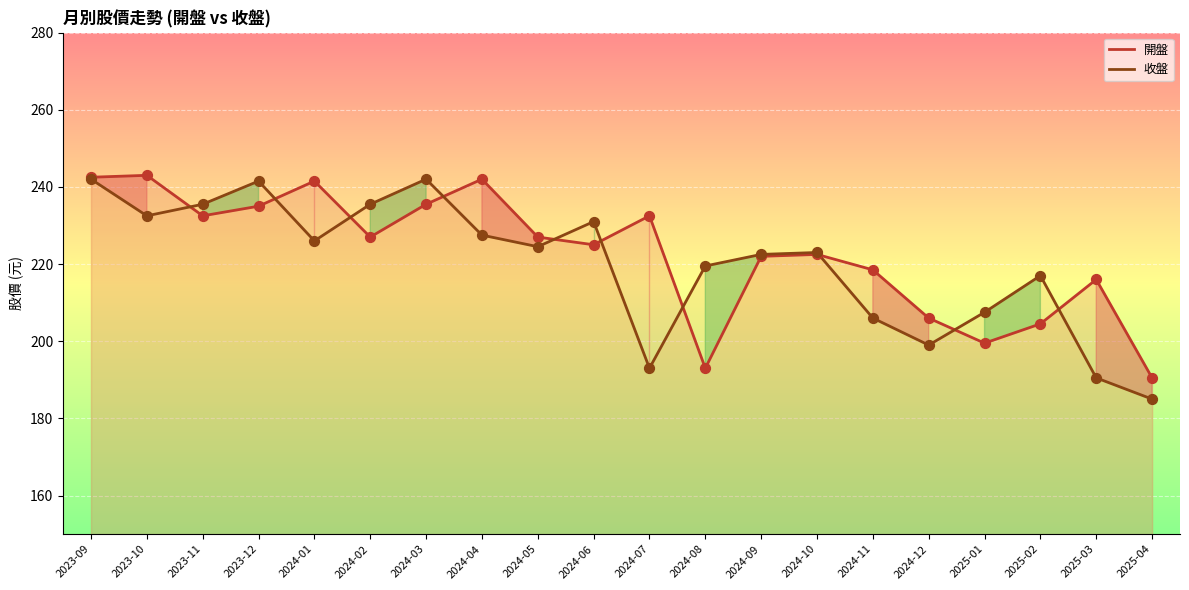

Which series has the largest Y range (max minus min)?

收盤